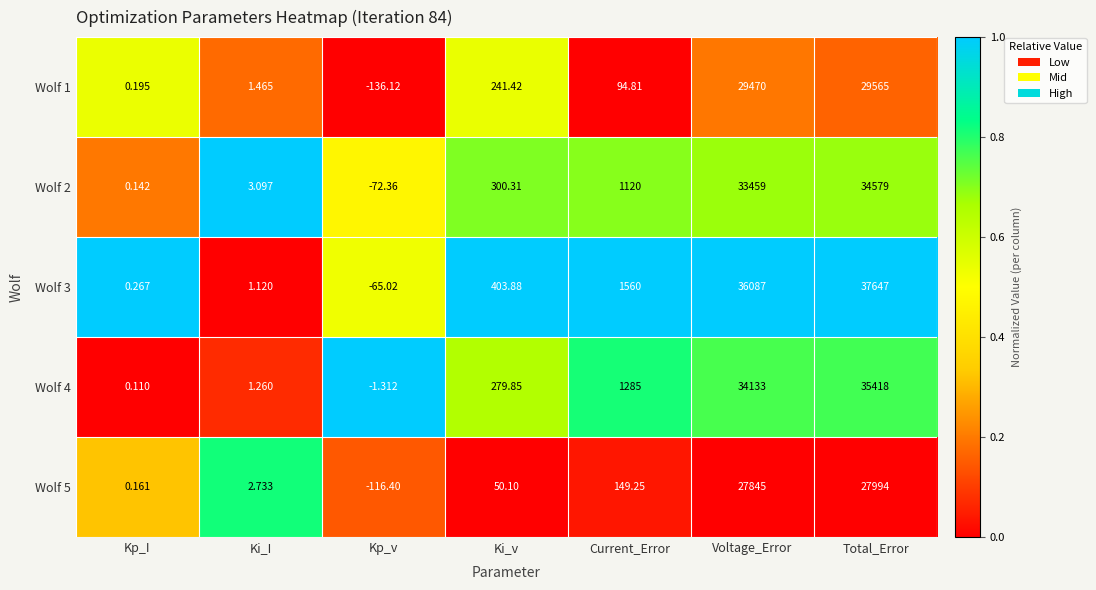

At which label does Wolf 2 reach its minimum?

Kp_v